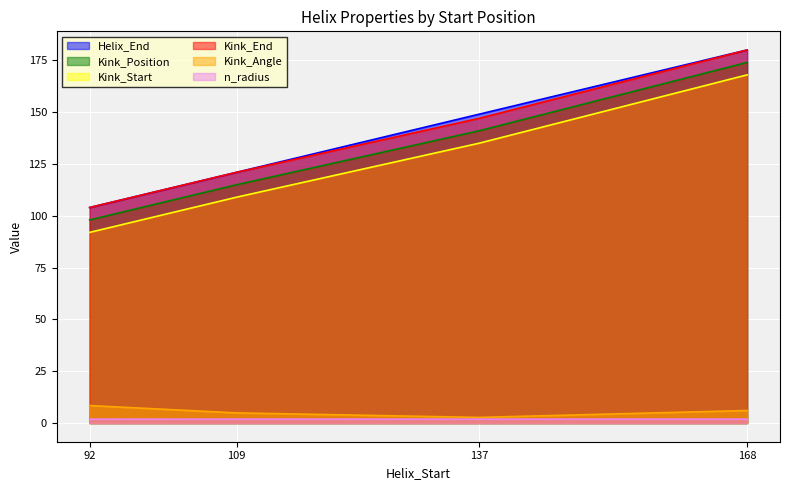

What is the value of the Kink_End point at the 1st from the left?

104.0